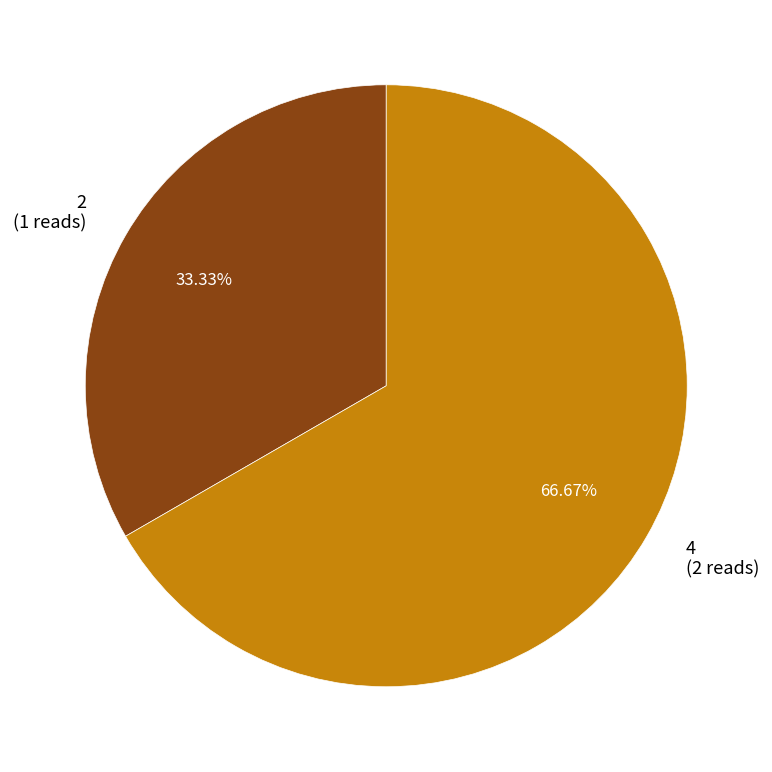

What is the ratio of the value at 4 to the value at 2?

2.0